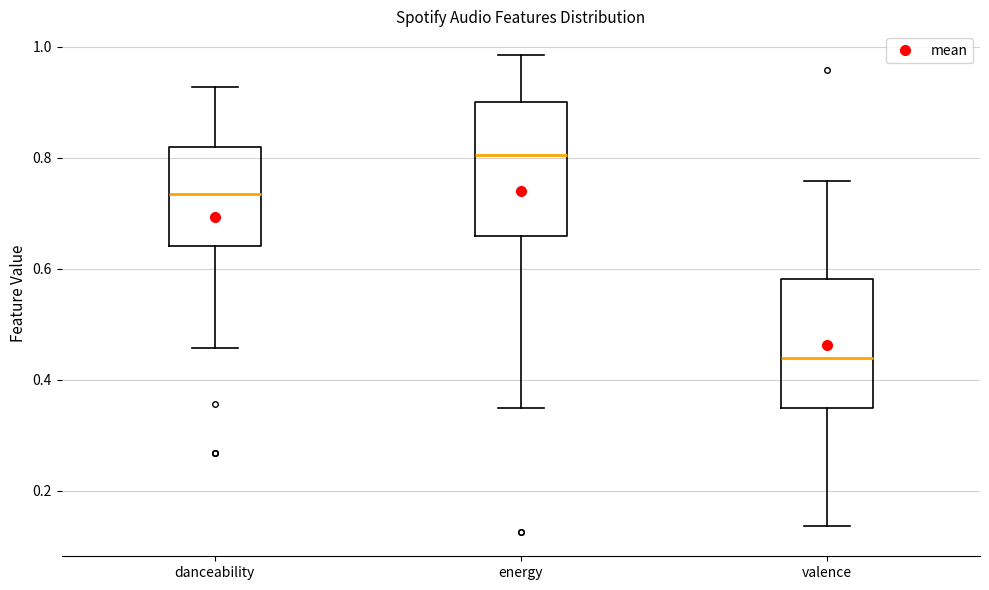

Which box's median line is the lowest?

valence